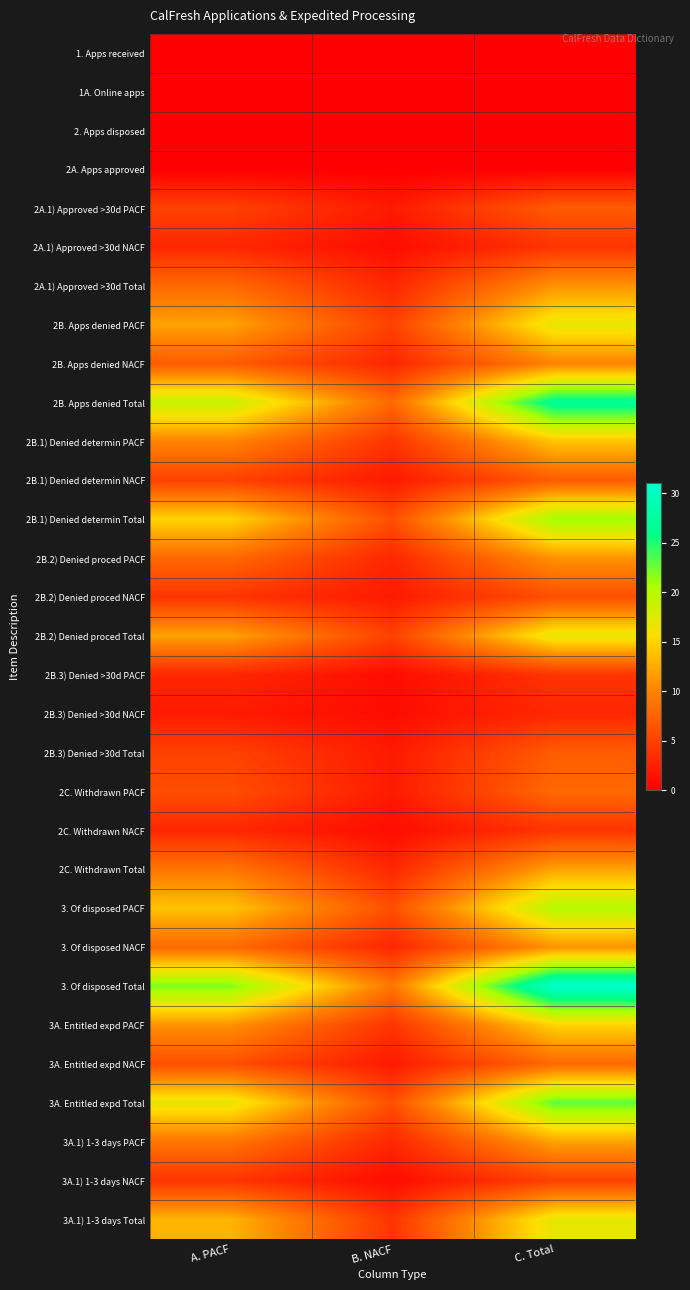

At which category does the chart reach its minimum across all series?

A. PACF